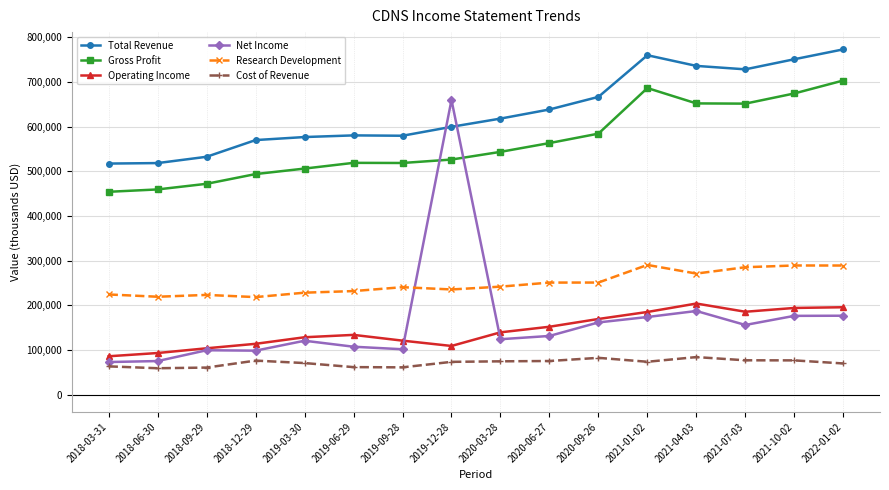

What position from the left is 2021-01-02?

12